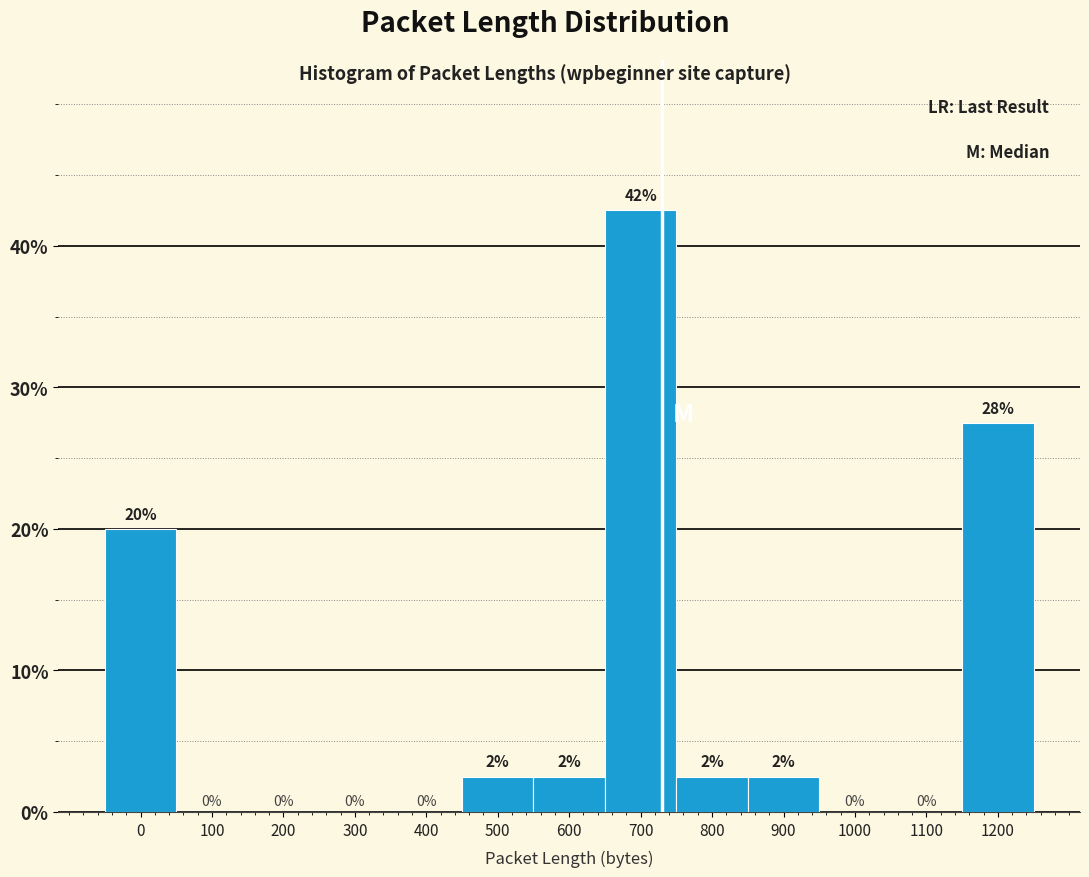

Between 1200 and 1100, which is larger?

1200